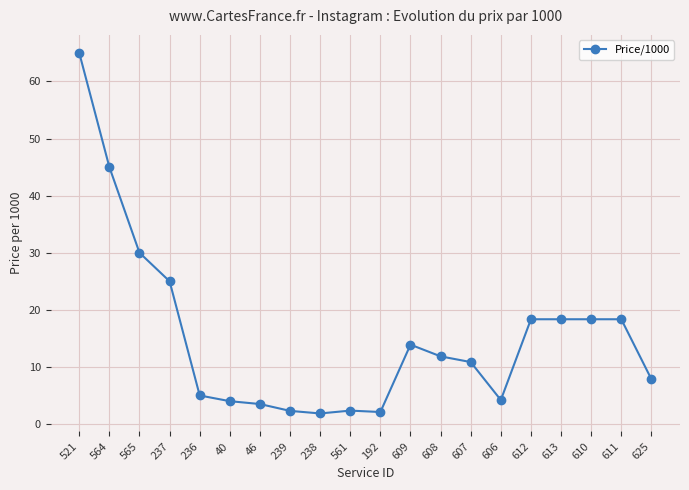

What is the change in value from 608 to 625?

-4.0